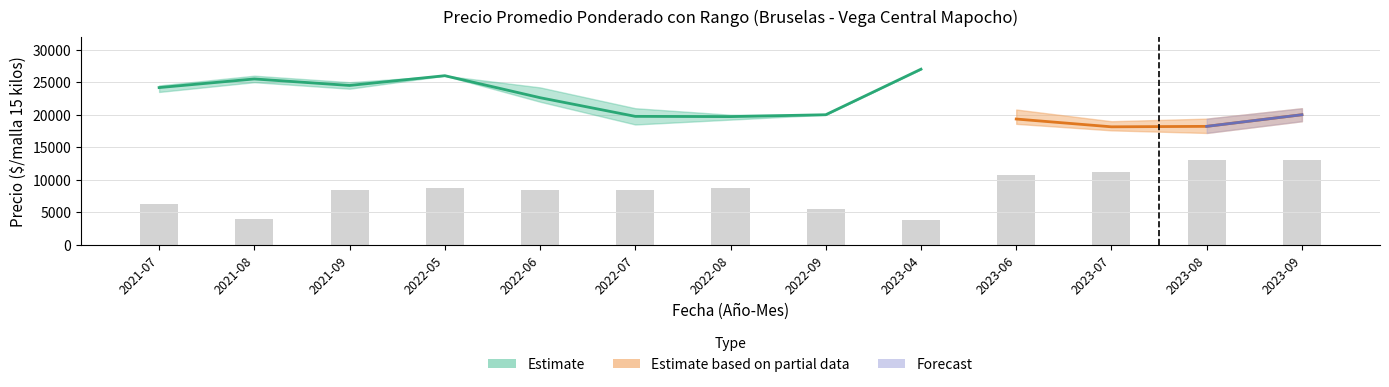

Which category has the lowest value across all series?

2022-08